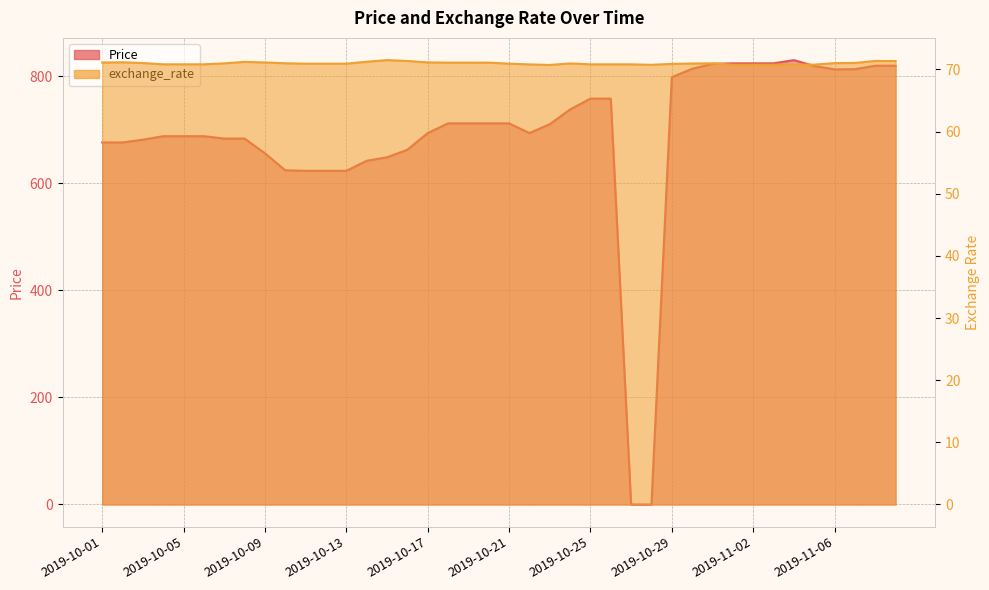

Is it true that Price equals 1080.8 at 2019-10-29?

False